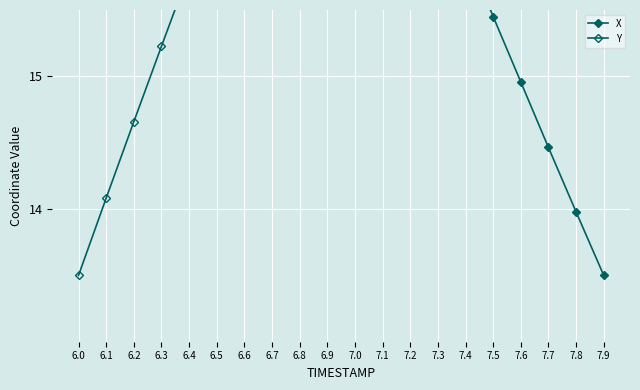

Reading left to right, what are all the values shown in this chart?

X: 6.0=23.5	6.1=22.9	6.2=22.4	6.3=21.8	6.4=21.2	6.5=20.7	6.6=20.2	6.7=19.6	6.8=19.1	6.9=18.5	7.0=18.0	7.1=17.5	7.2=17.0	7.3=16.5	7.4=16.0	7.5=15.5	7.6=15.0	7.7=14.5	7.8=14.0	7.9=13.5
Y: 6.0=13.5	6.1=14.1	6.2=14.7	6.3=15.2	6.4=15.8	6.5=16.4	6.6=16.9	6.7=17.4	6.8=18.0	6.9=18.5	7.0=19.0	7.1=19.6	7.2=20.1	7.3=20.6	7.4=21.1	7.5=21.6	7.6=22.1	7.7=22.6	7.8=23.0	7.9=23.5